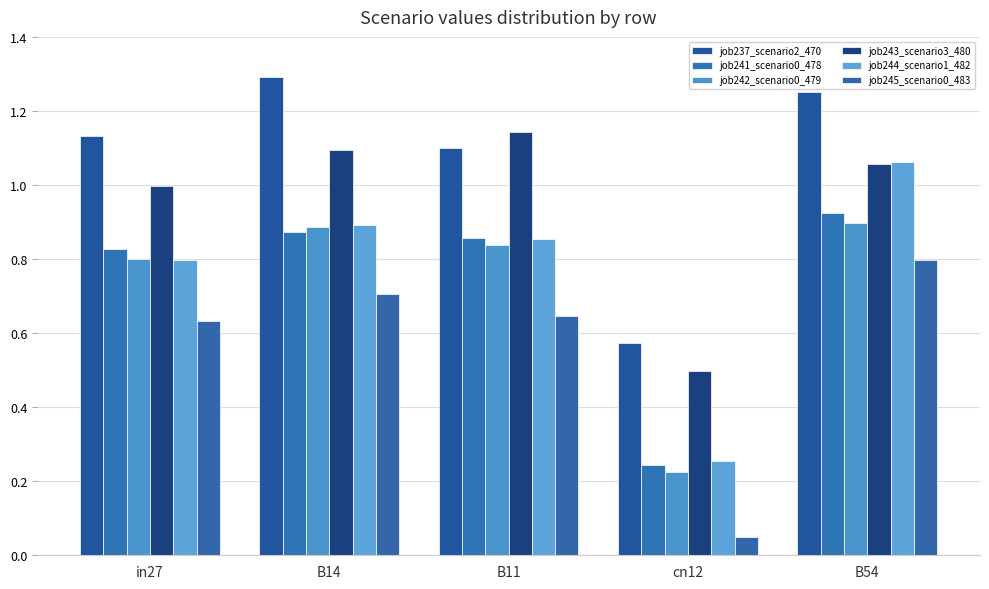

The job243_scenario3_480 series shows 1.1 at B14. True or false?

True